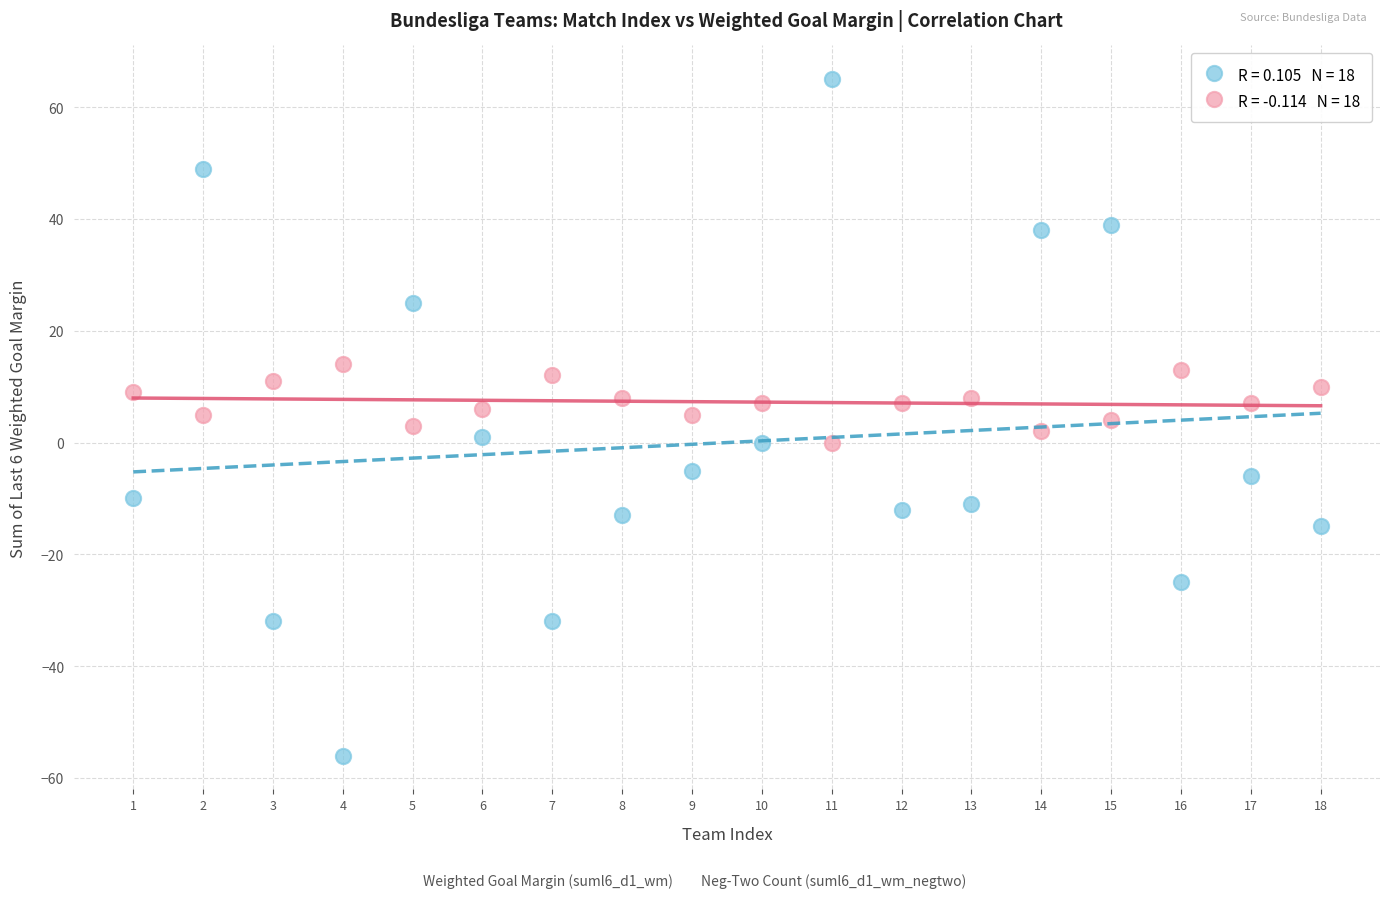

Across all data points, what is the range of X values (max minus min)?

17